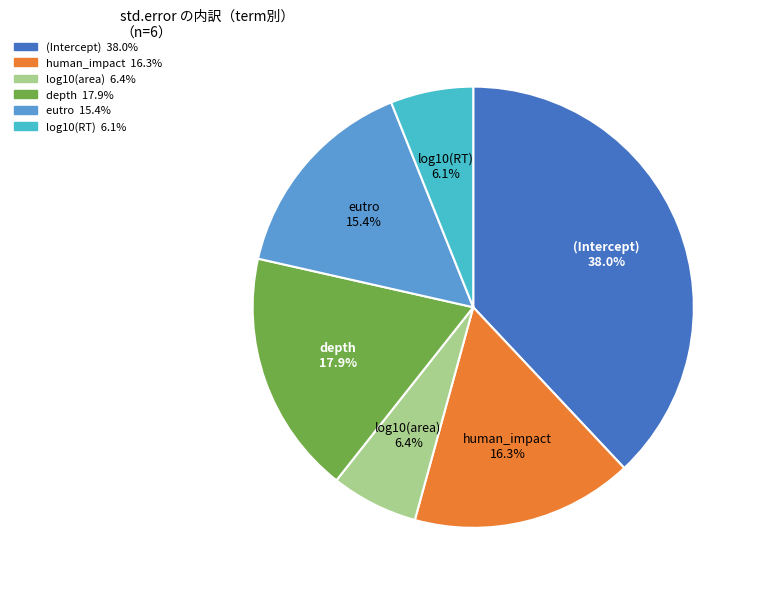

What percentage is the (Intercept) slice, to the nearest percent?

38%